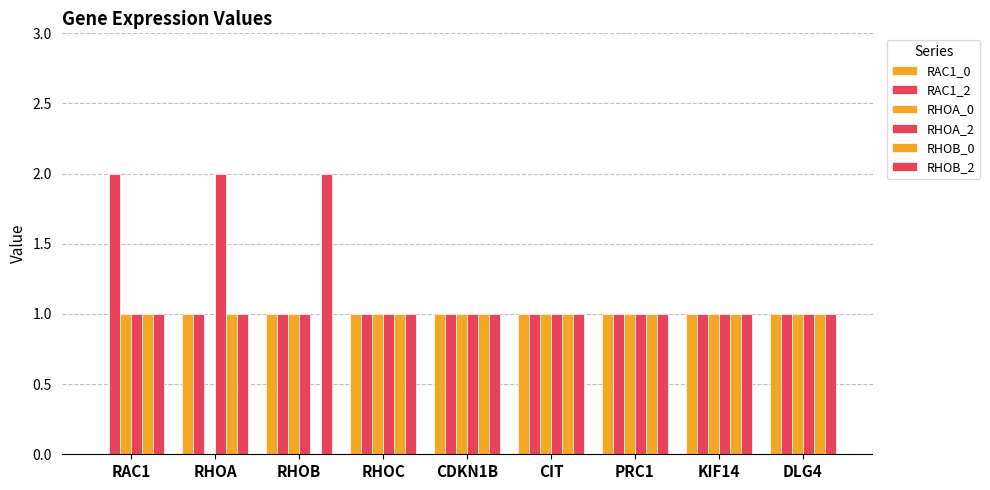

At which label does RHOA_0 reach its peak?

RAC1